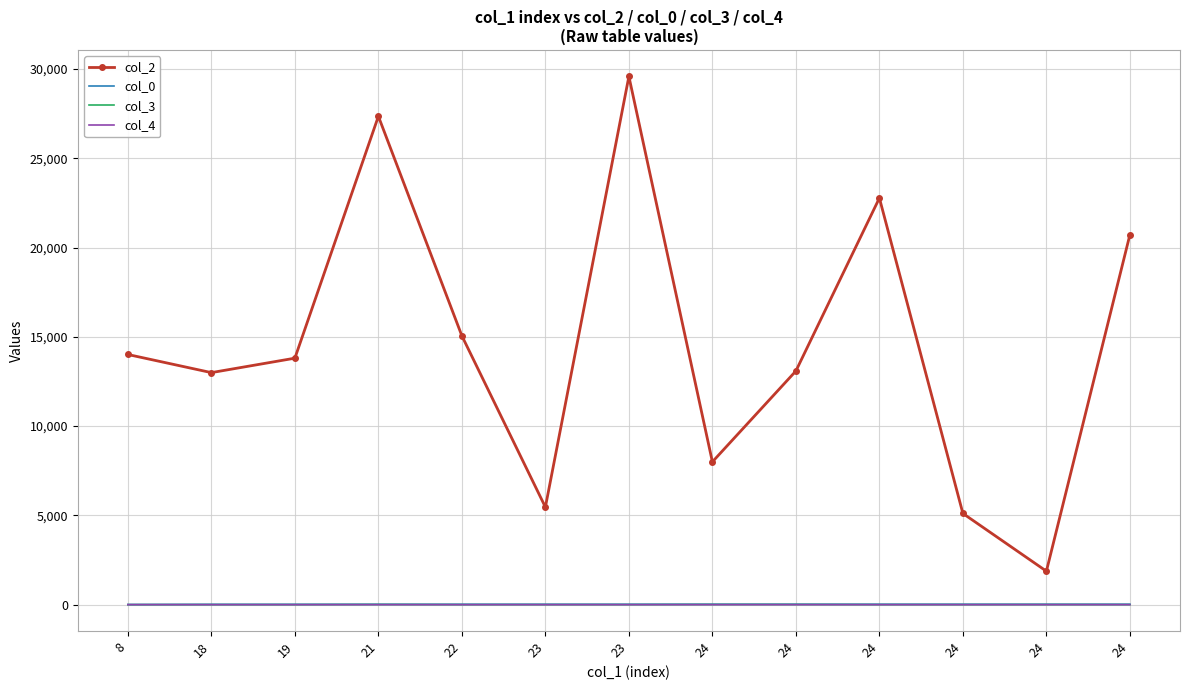

True or false: col_0 has more than 2 interior local peaks.

False